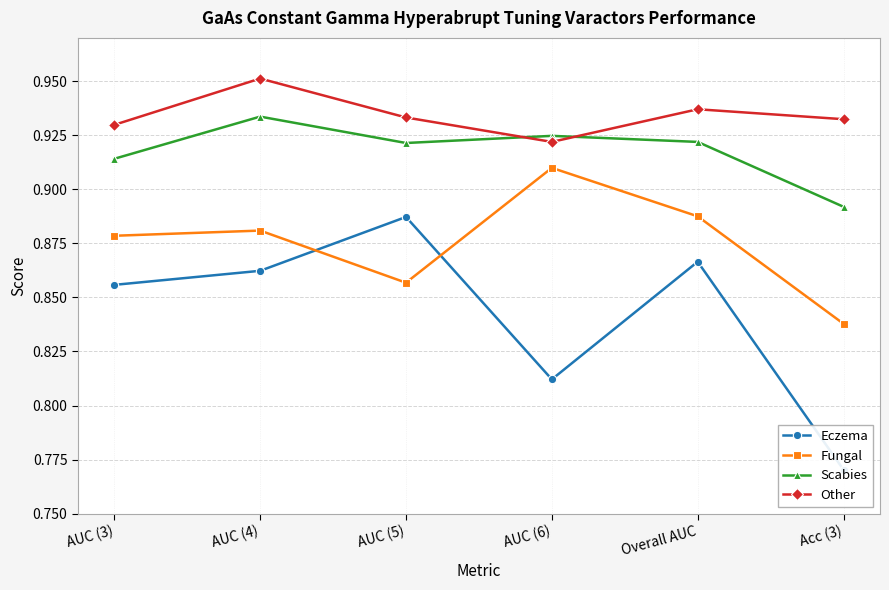

Rank the series by their maximum value, from highest to lowest.

Other, Scabies, Fungal, Eczema